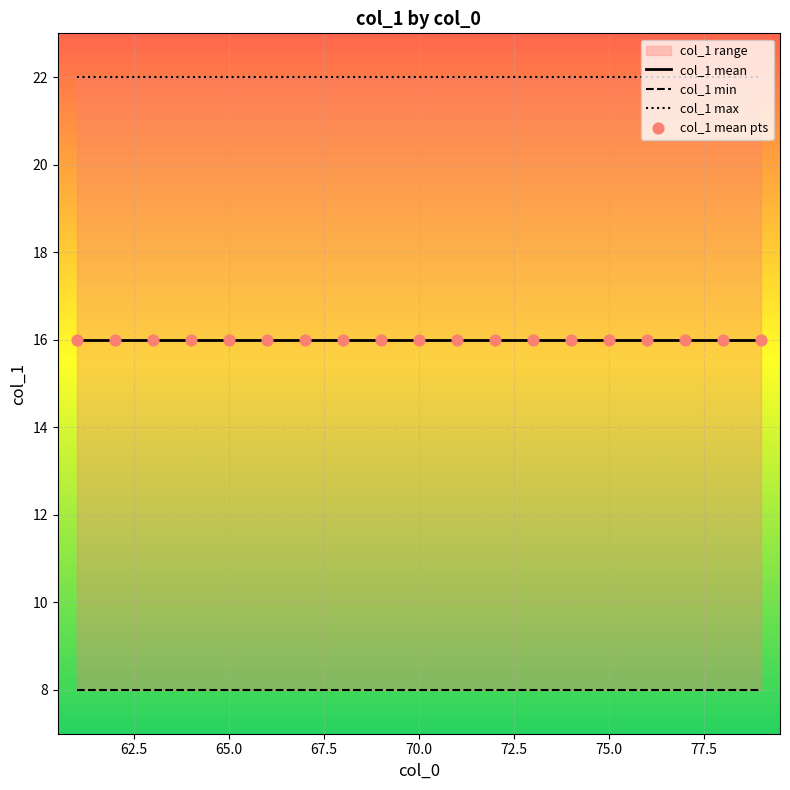

At how many categories does at least one series exceed 20?

19